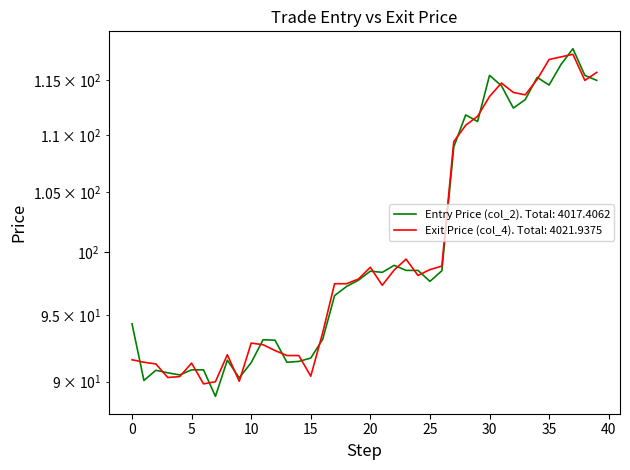

What is the label of the 22nd point from the left?

21